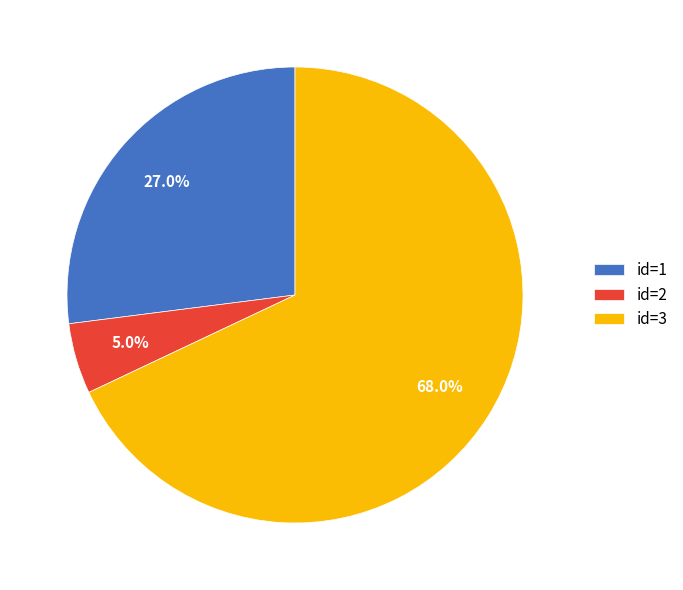

Is id=3 the majority of the pie?

Yes